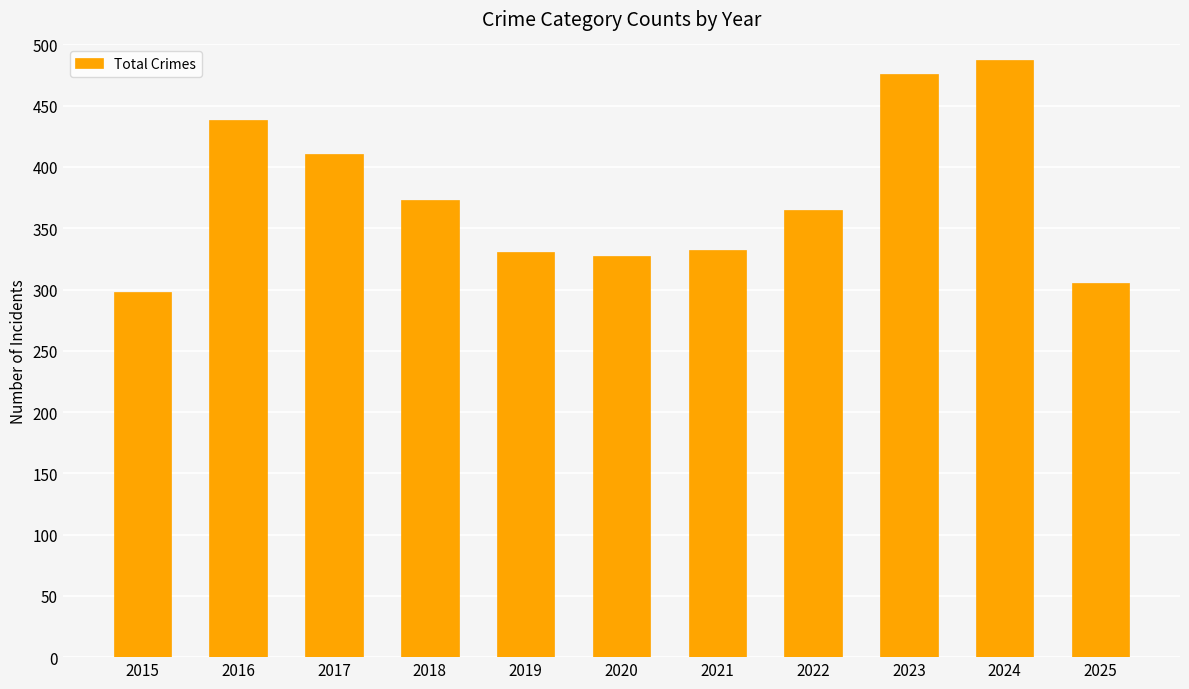

What is the difference between the maximum and minimum values?

189